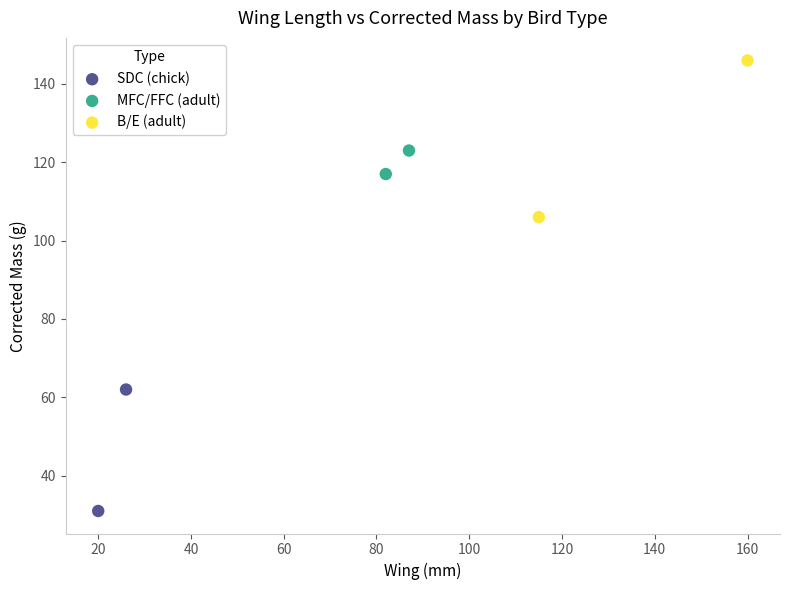

What are all the series names shown in the legend?

SDC (chick), MFC/FFC (adult), B/E (adult)